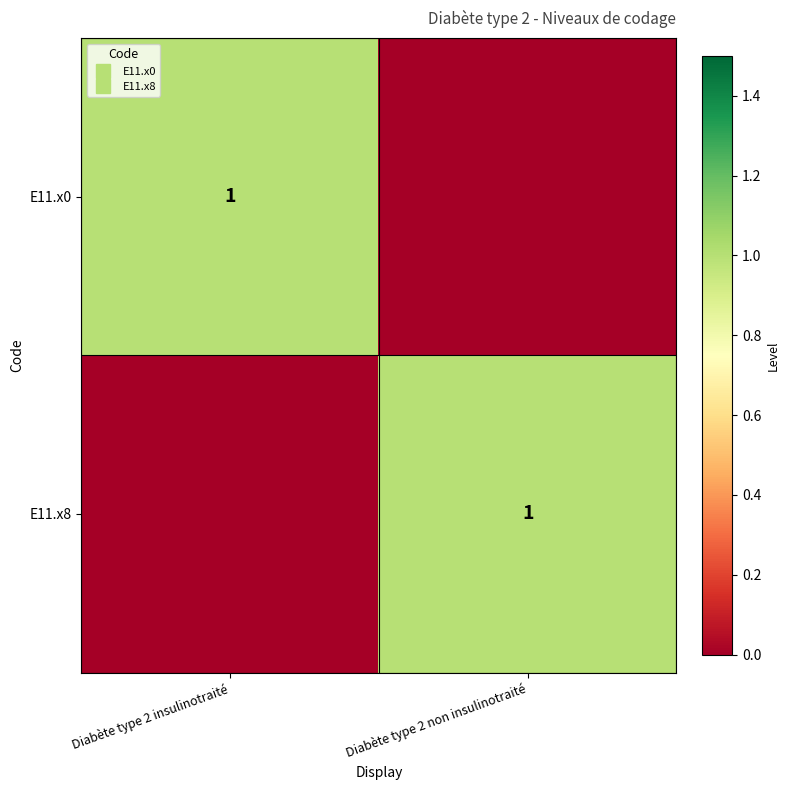

List the labels in order of E11.x8 value, smallest first.

Diabète type 2 insulinotraité, Diabète type 2 non insulinotraité